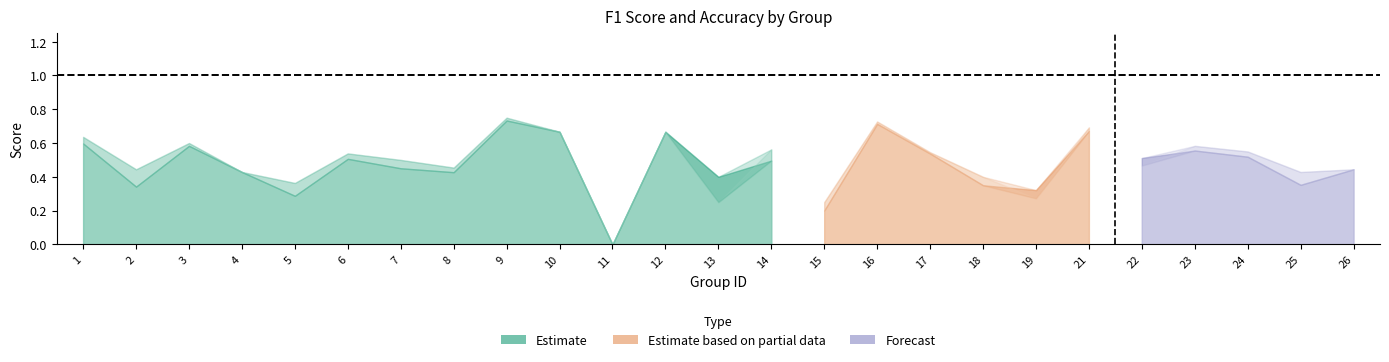

Reading left to right, extract all data points from this chart.

f1: 1=0.6	2=0.3	3=0.6	4=0.4	5=0.3	6=0.5	7=0.5	8=0.4	9=0.7	10=0.7	11=0.0	12=0.7	13=0.4	14=0.5	15=0.2	16=0.7	17=0.5	18=0.3	19=0.3	21=0.7	22=0.5	23=0.6	24=0.5	25=0.4	26=0.4
accuracy: 1=0.6	2=0.4	3=0.6	4=0.4	5=0.4	6=0.5	7=0.5	8=0.5	9=0.8	10=0.7	11=0.0	12=0.7	13=0.2	14=0.6	15=0.2	16=0.7	17=0.5	18=0.4	19=0.3	21=0.7	22=0.5	23=0.6	24=0.6	25=0.4	26=0.4